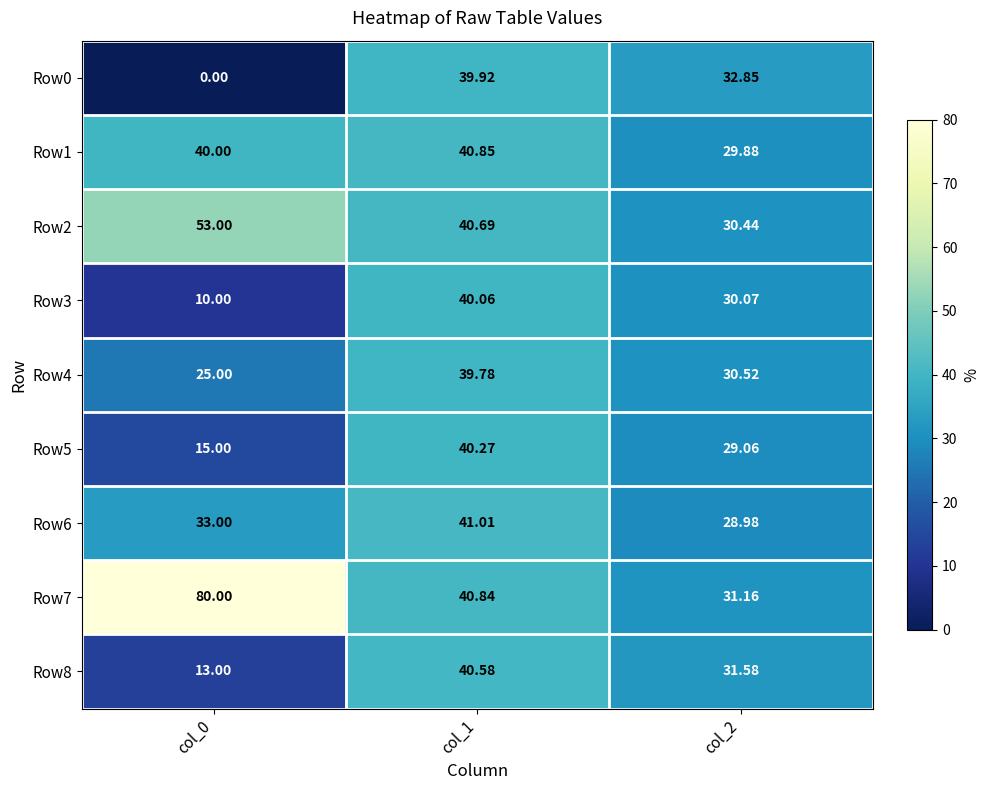

At which category does the chart reach its minimum across all series?

col_0